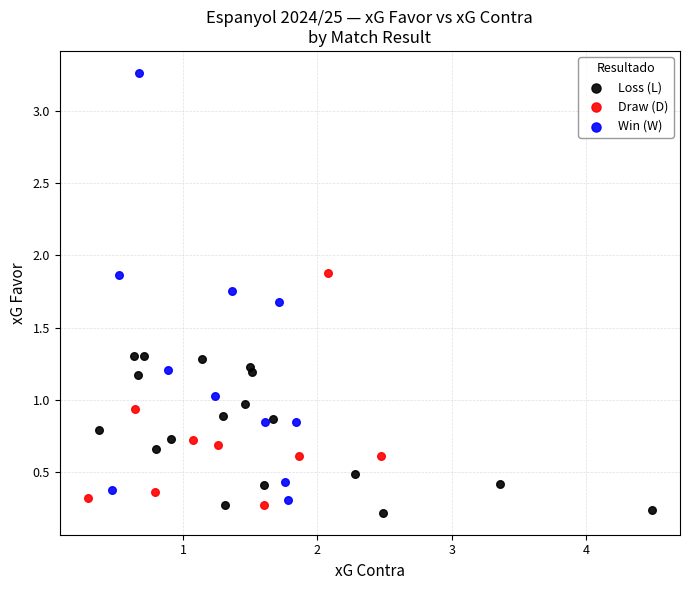

Which series has the widest spread of Y values?

Win (W)